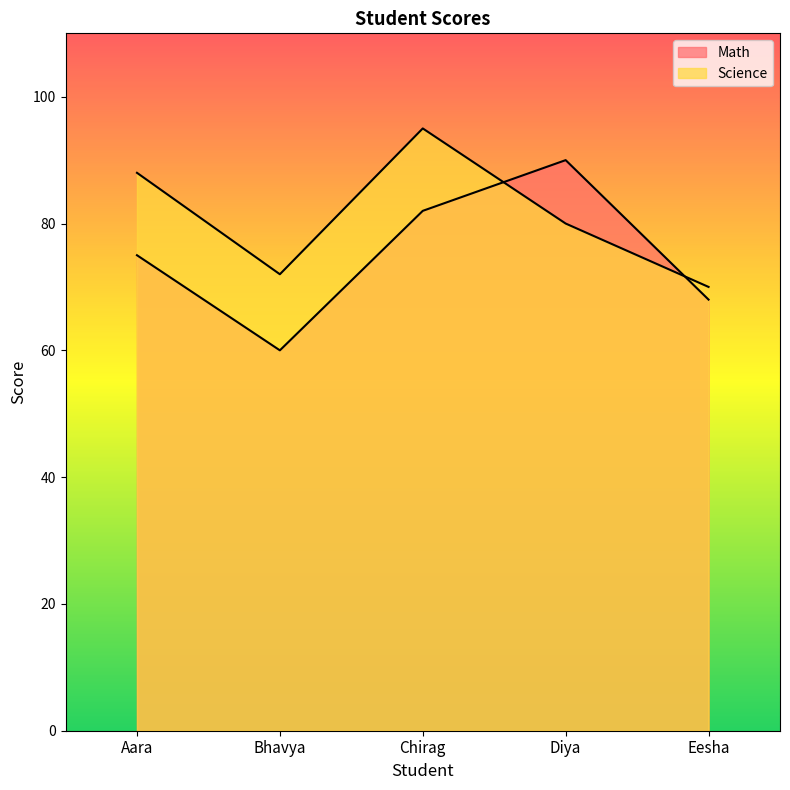

Reading right to left, transcribe all the data shown in this chart.

Math: 68	90	82	60	75
Science: 70	80	95	72	88